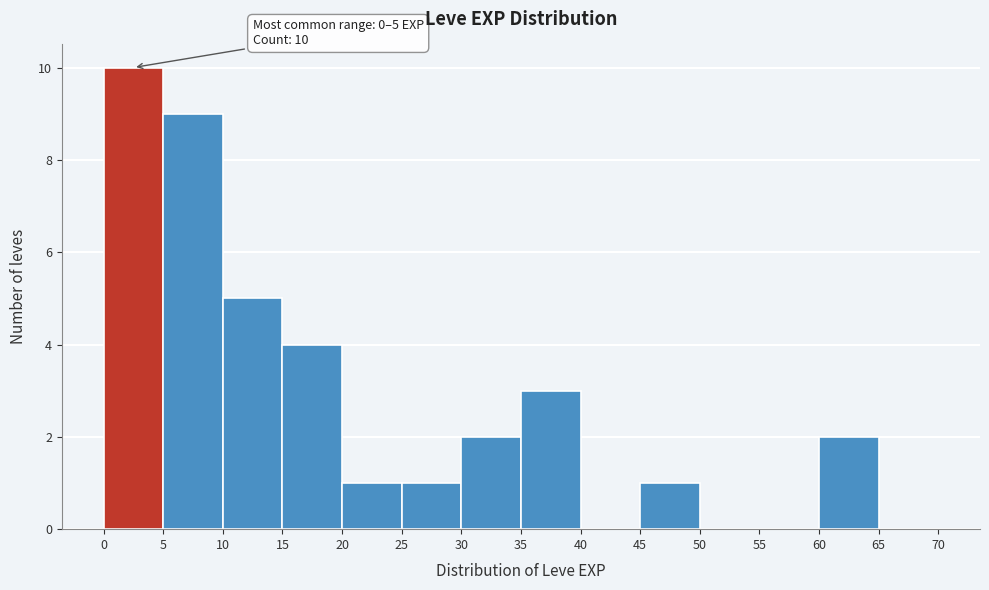

Which range on the x-axis has the tallest bar?

0 to 5